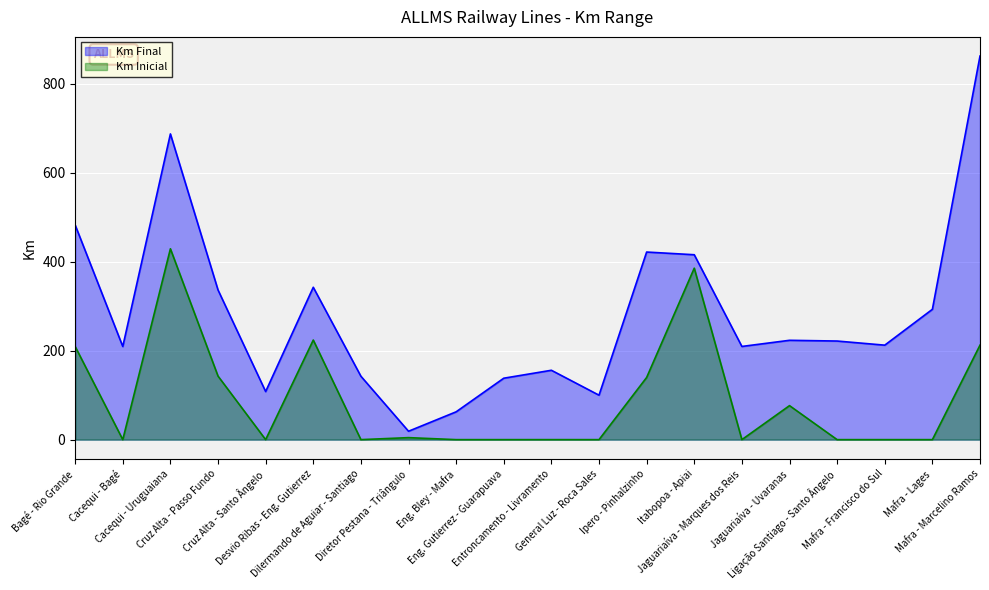

What is the average value of the Km Final series?

282.0